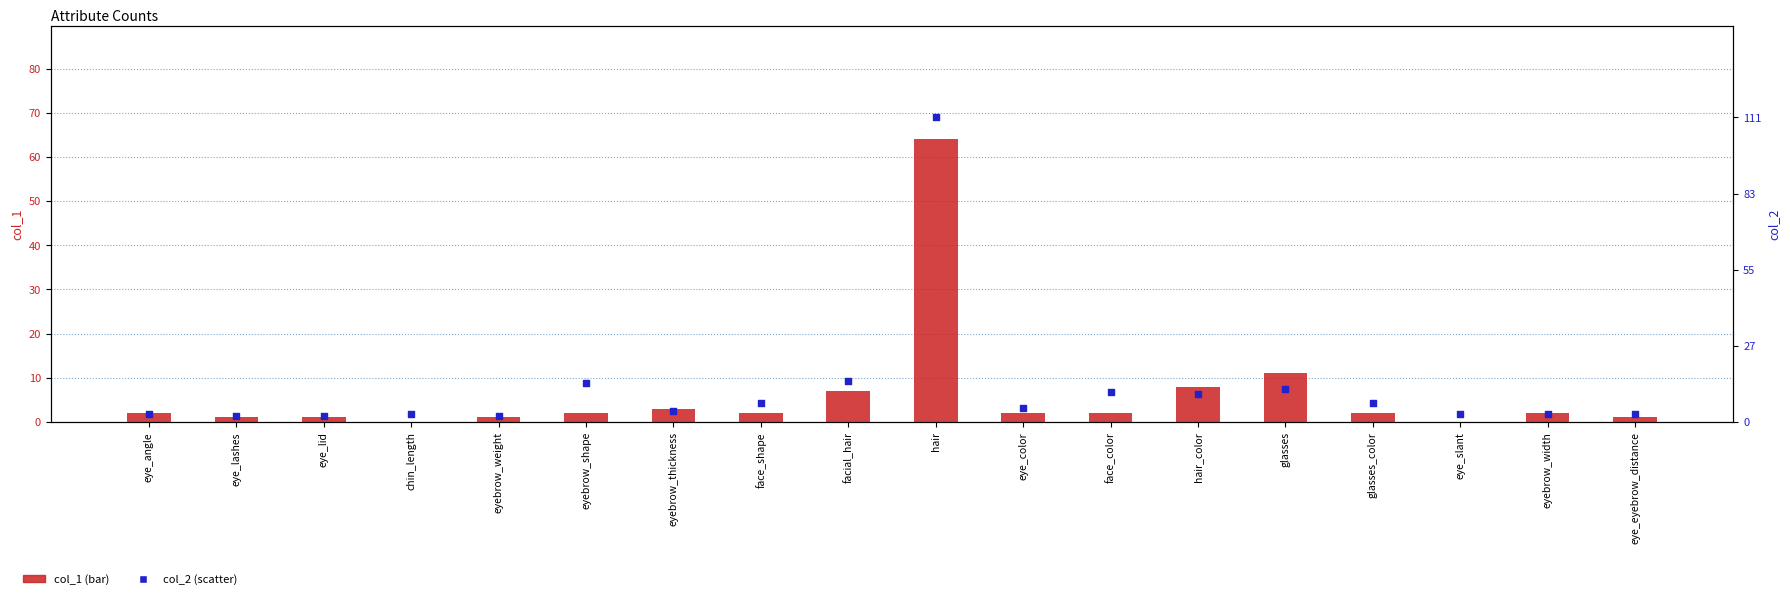

What are all the series names shown in the legend?

col_1, col_2